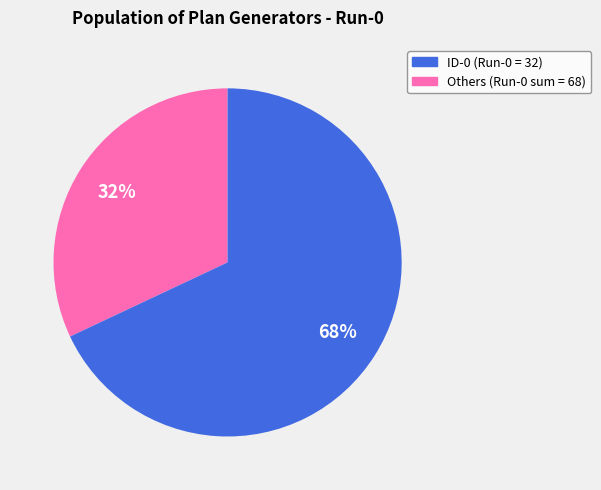

Does any single category account for the majority?

Yes